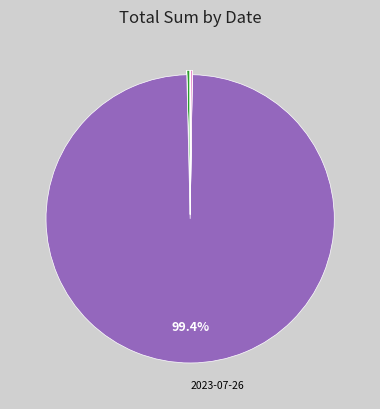

Does any single category account for the majority?

Yes